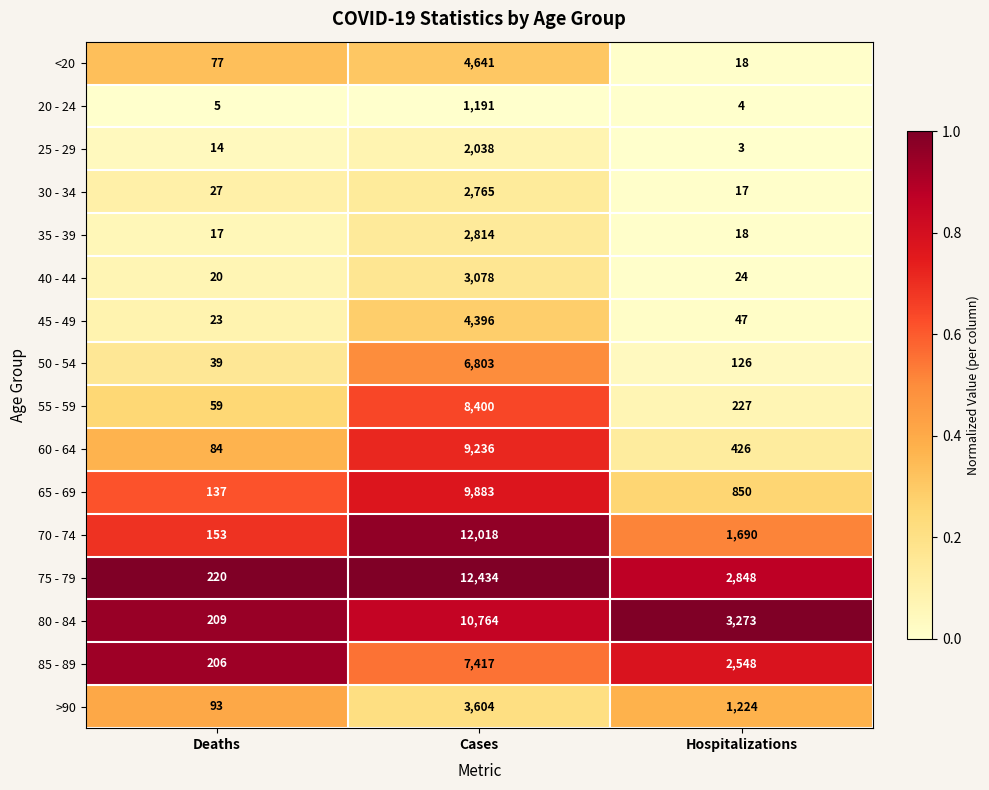

At Deaths, list the series in order from smallest to largest.

20 - 24, 25 - 29, 35 - 39, 40 - 44, 45 - 49, 30 - 34, 50 - 54, 55 - 59, <20, 60 - 64, >90, 65 - 69, 70 - 74, 85 - 89, 80 - 84, 75 - 79